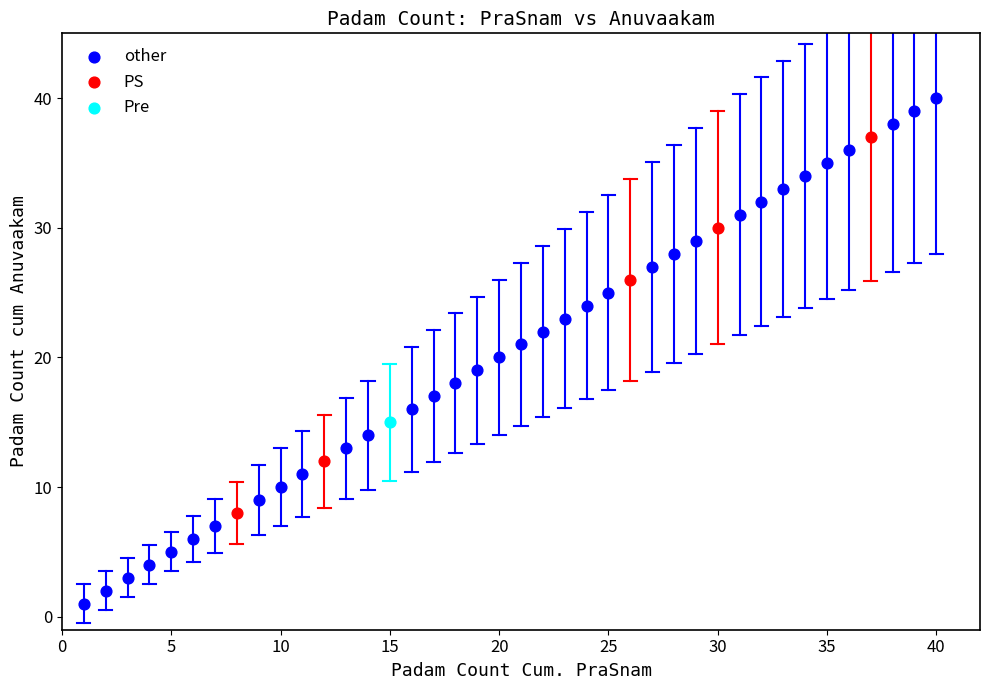

What are all the series names shown in the legend?

other, PS, Pre